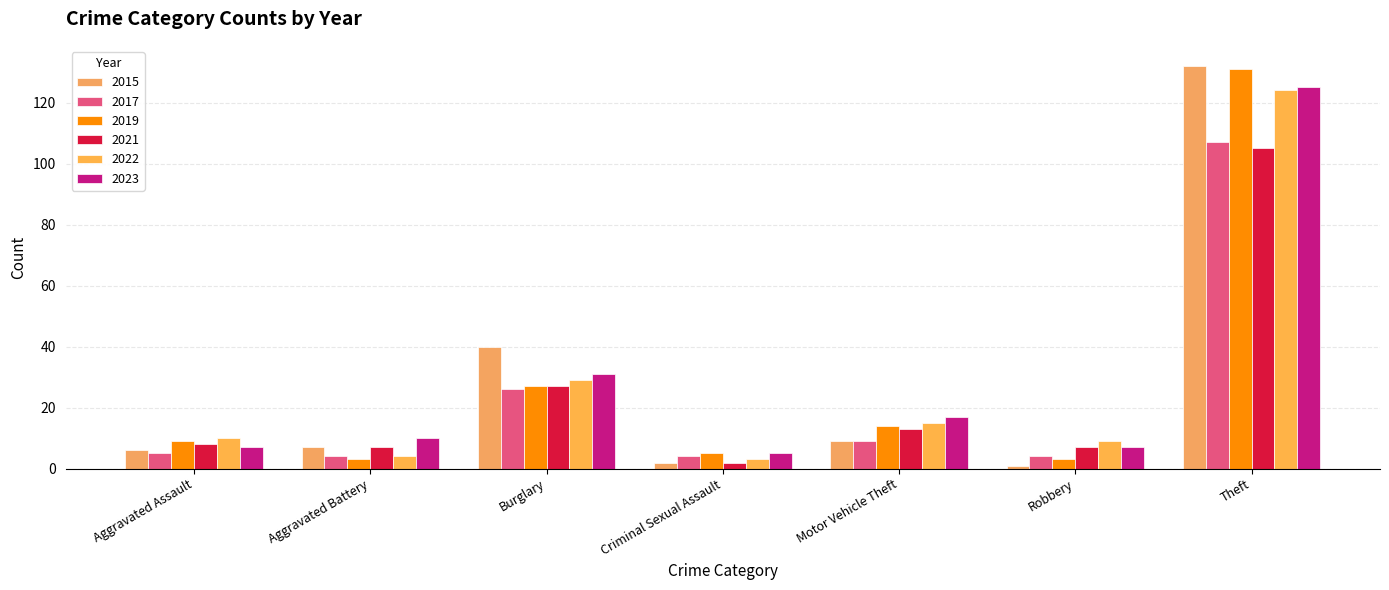

How many bars are there in total?

42